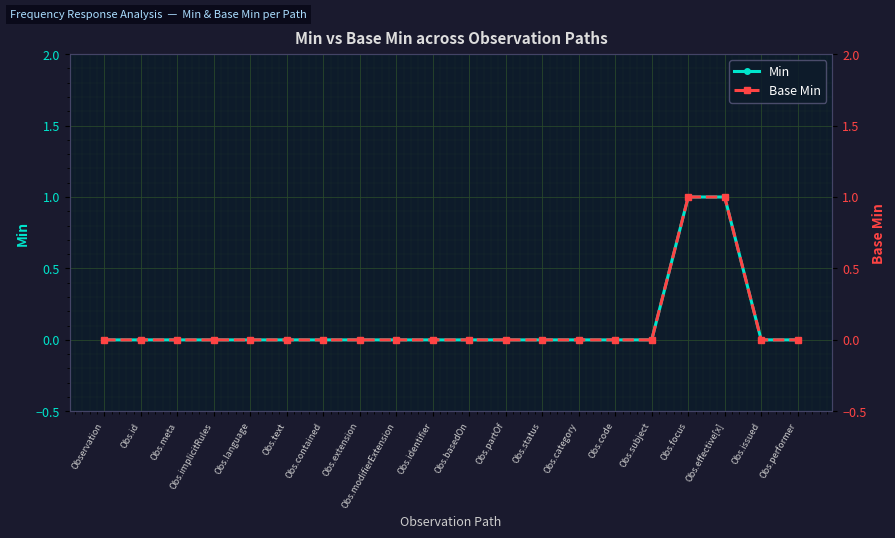

Count the number of categories in the chart.

20